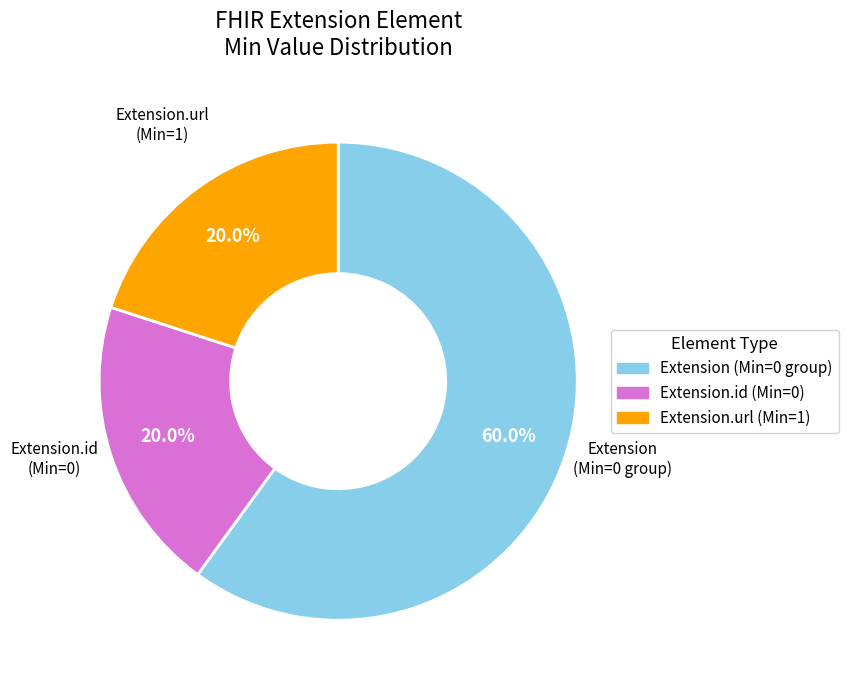

Is there a majority slice in this chart?

Yes